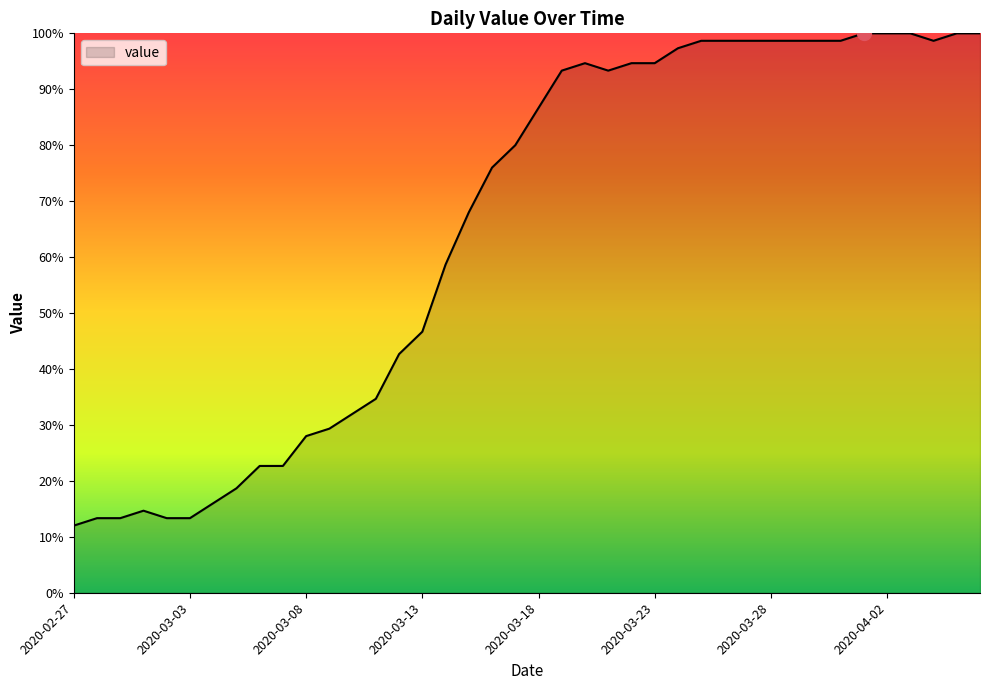

What is the sum of all values?

2600.0